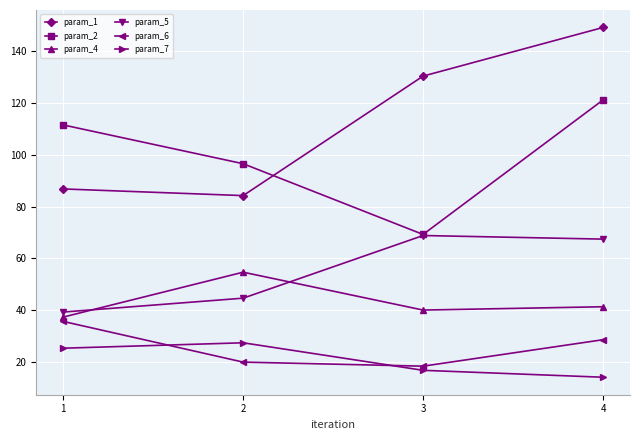

True or false: param_5 and param_6 intersect in this chart.

False